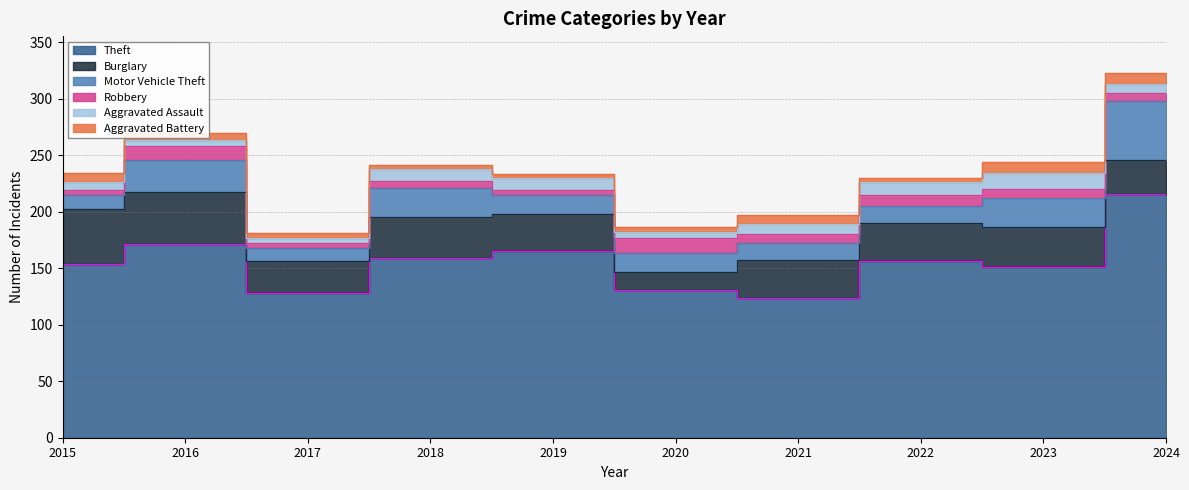

Reading right to left, what are all the values shown in this chart?

Theft: 216	151	156	124	131	165	159	128	171	154
Burglary: 30	35	34	33	16	33	36	28	46	48
Motor Vehicle Theft: 52	26	15	15	16	17	26	12	29	13
Robbery: 7	8	10	8	14	4	6	4	12	4
Aggravated Assault: 8	14	11	9	5	11	11	5	5	7
Aggravated Battery: 10	10	4	8	4	3	3	4	7	8